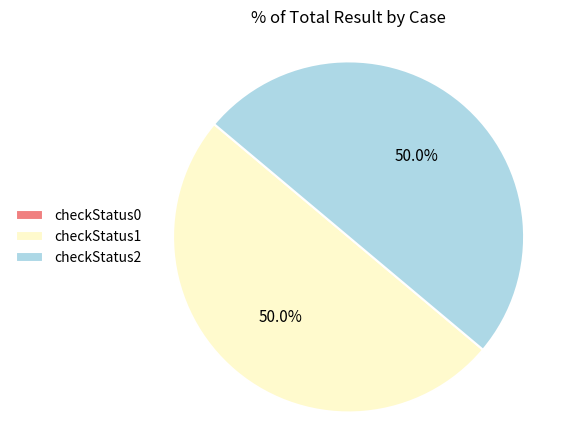

Combined, what portion of the pie is checkStatus2 and checkStatus1?

100.0%